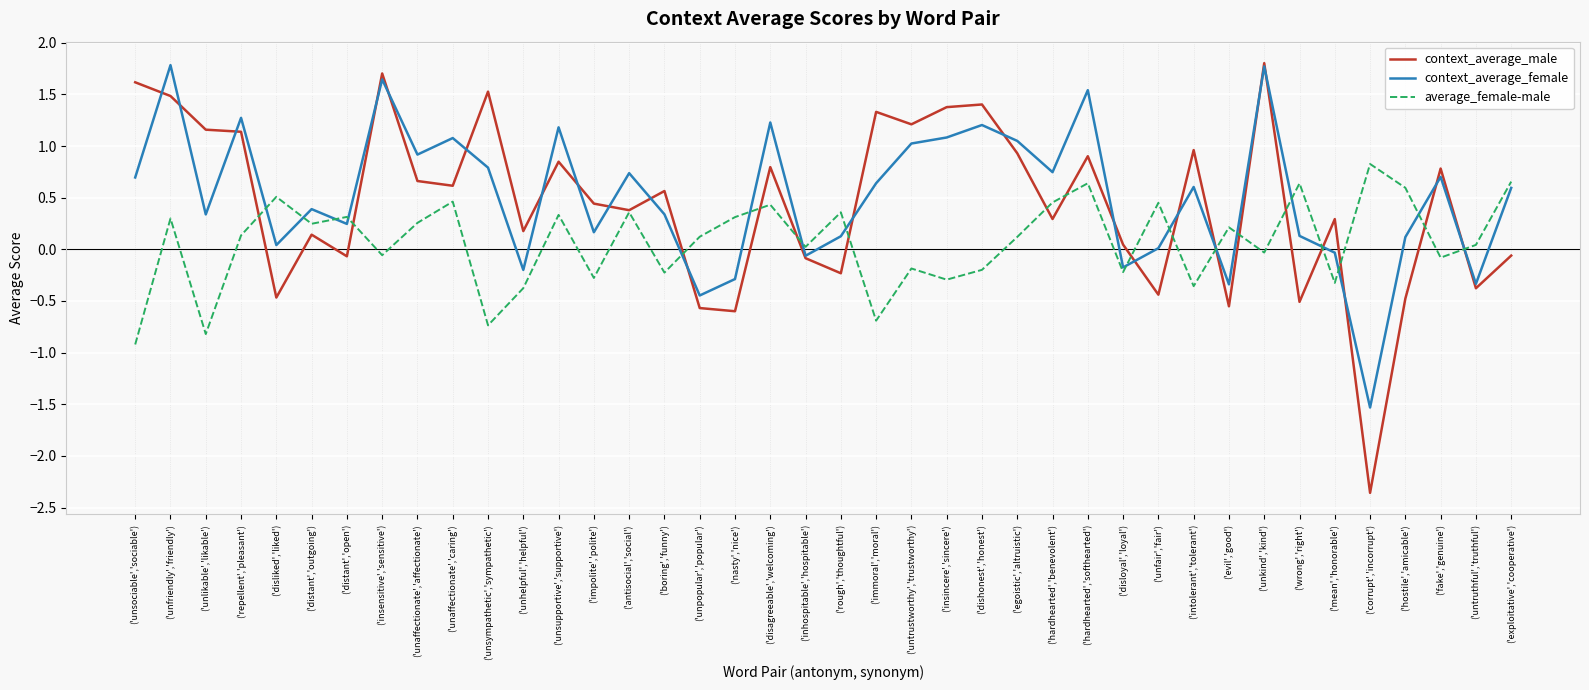

What is the average value of the average_female-male series?

0.1